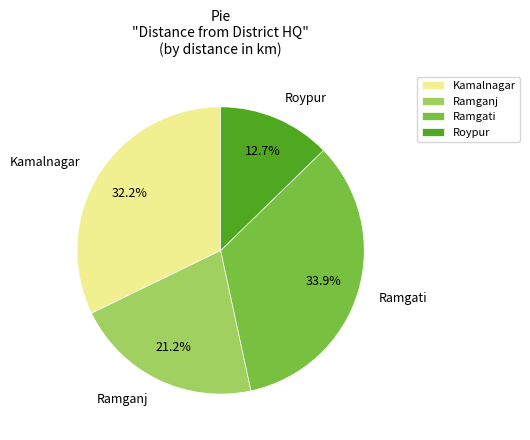

Which category has the smallest portion of the pie?

Roypur